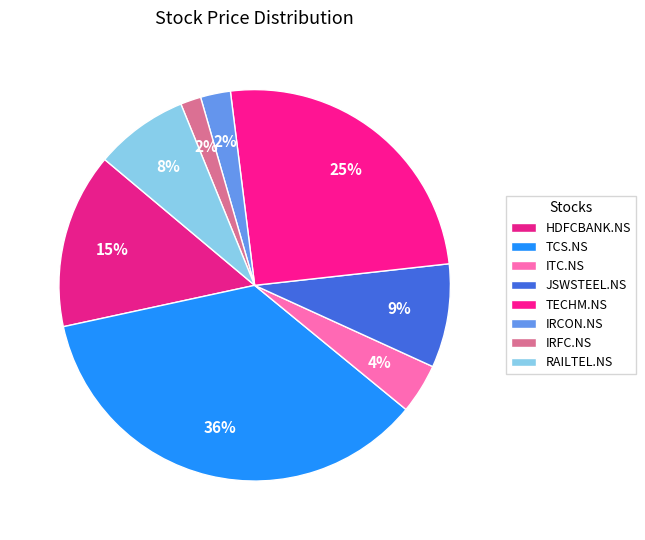

Which has a higher value, ITC.NS or IRCON.NS?

ITC.NS